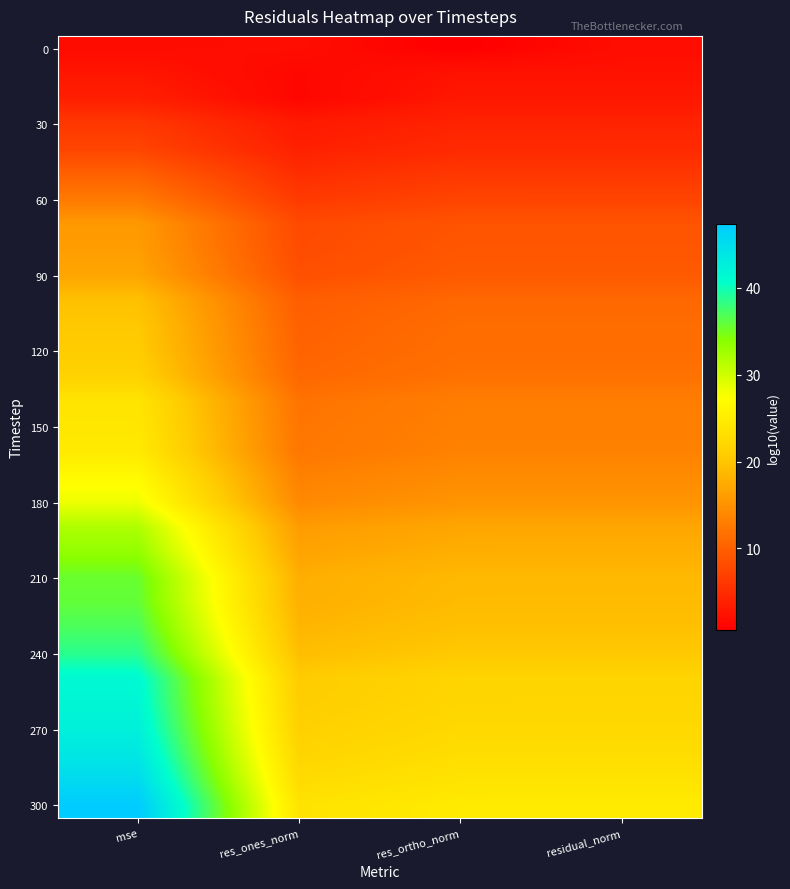

Which category has the highest value across all series?

mse